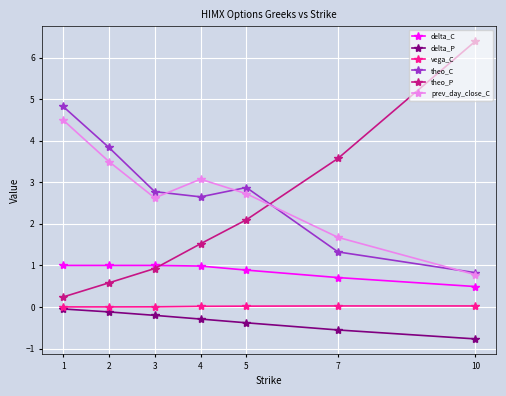

Is it true that theo_C equals 3.8 at 2?

True